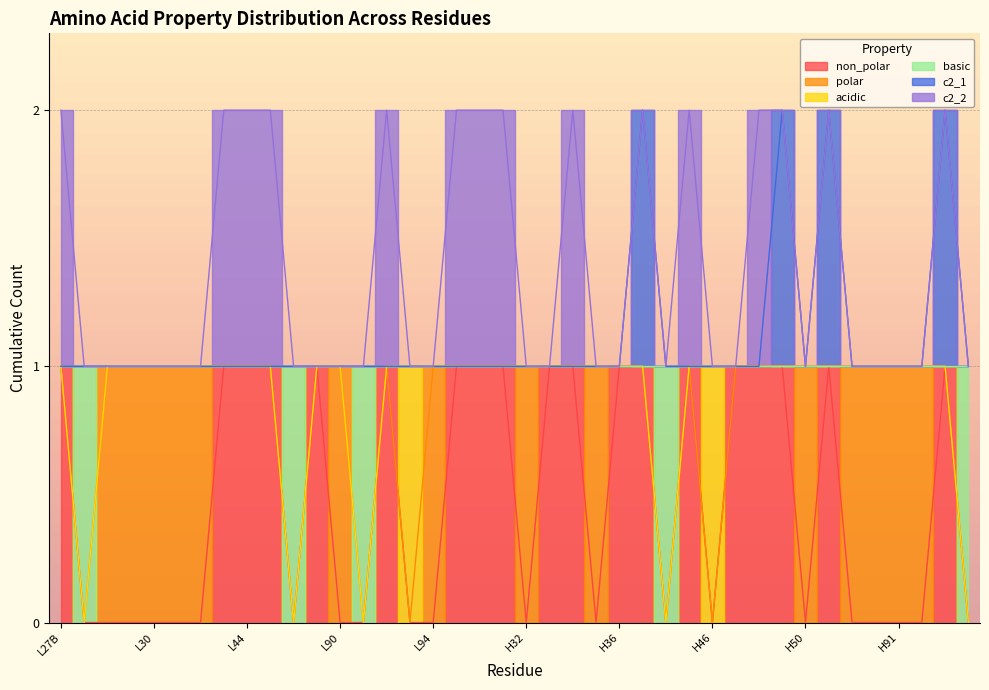

Which category has the highest value in the non_polar series?

L27B